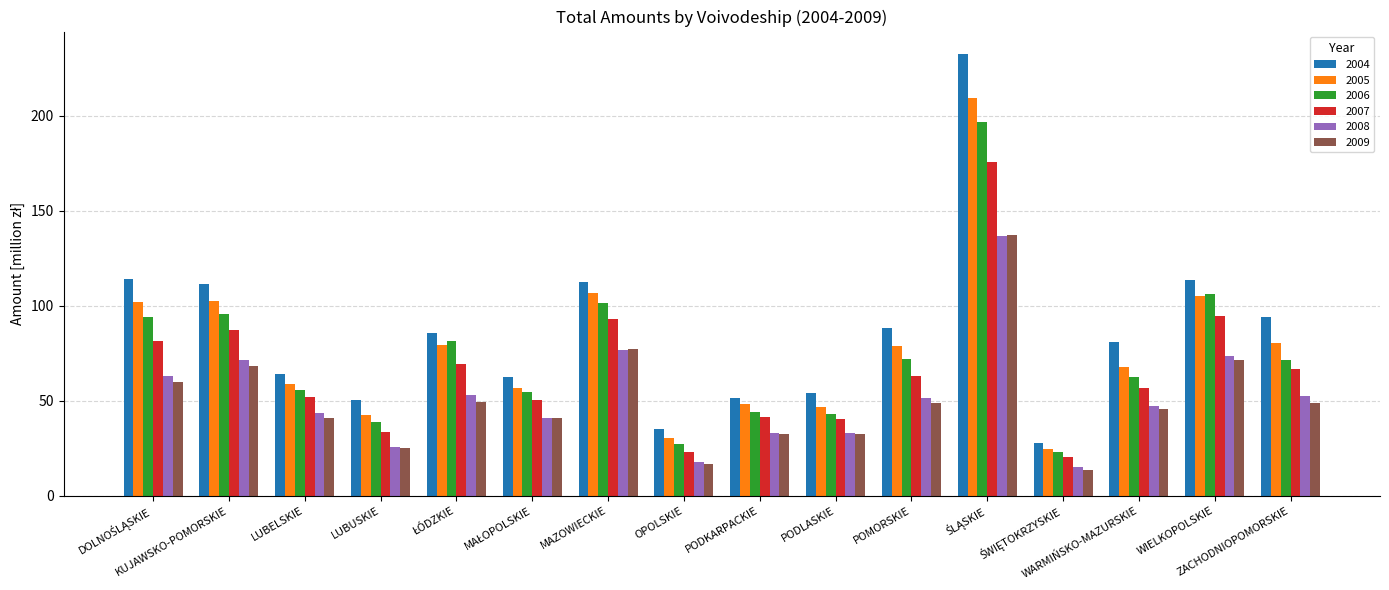

What is the highest value of the 2008 series?

136.8